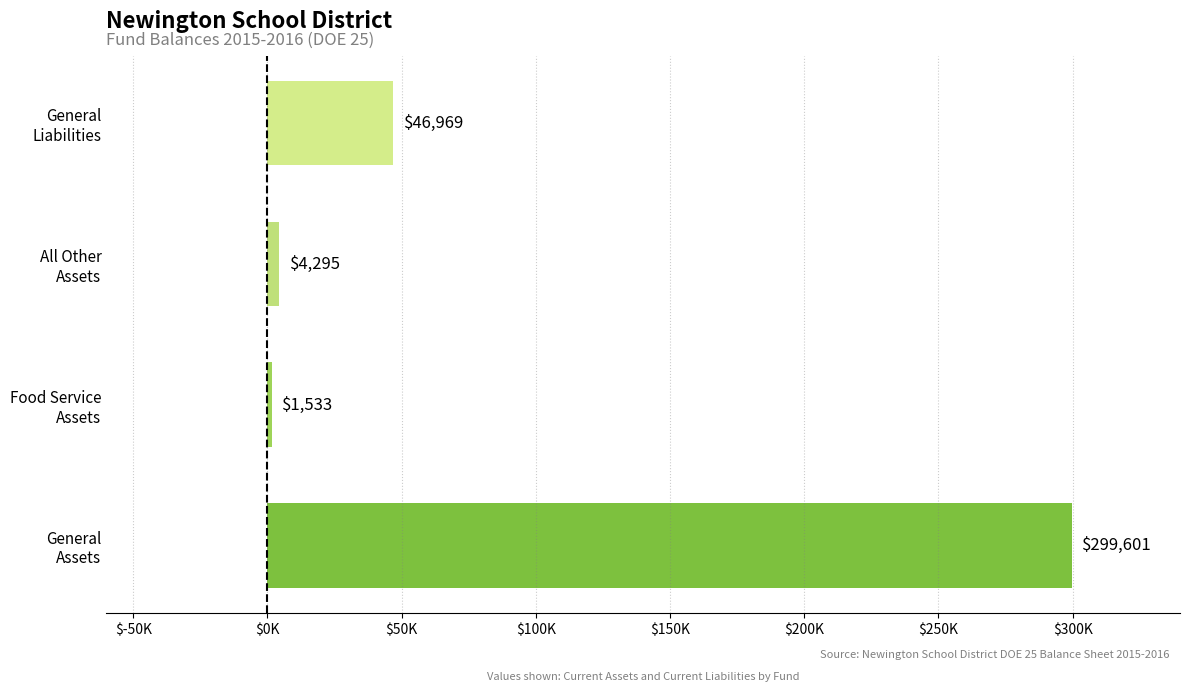

Does the chart contain any negative values?

No